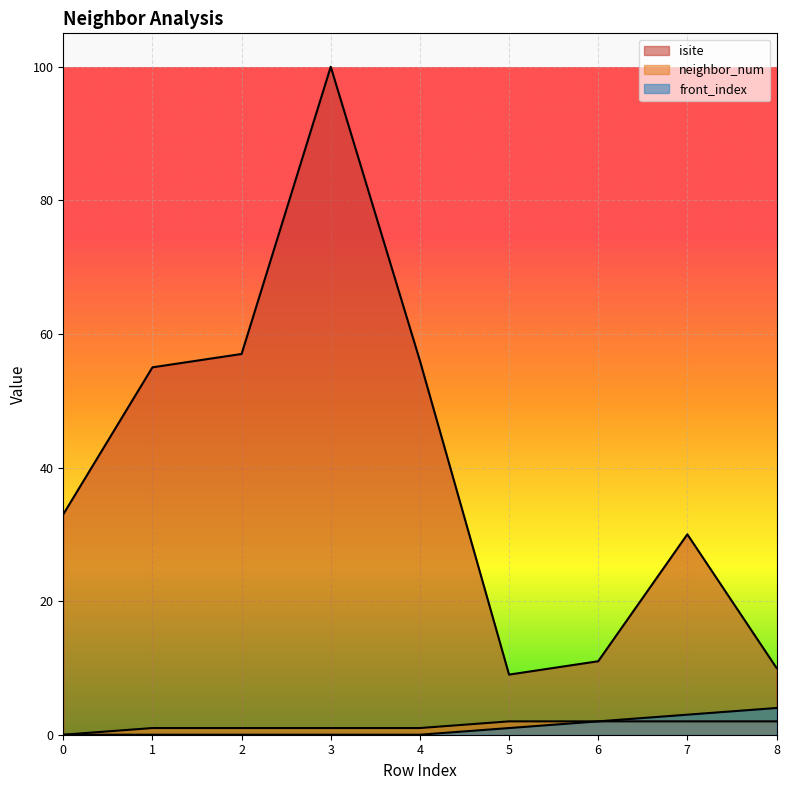

True or false: isite has more than 2 interior local peaks.

False